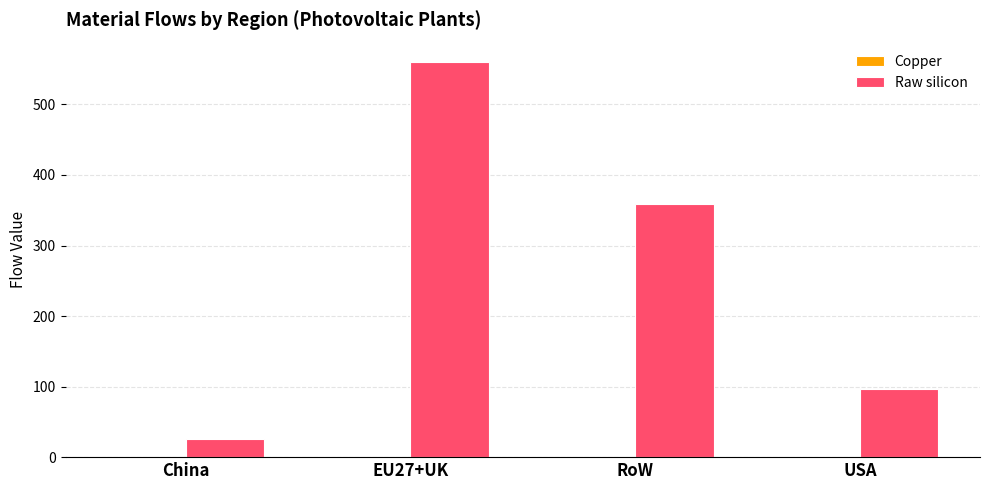

At which category is the sum across all series the highest?

EU27+UK